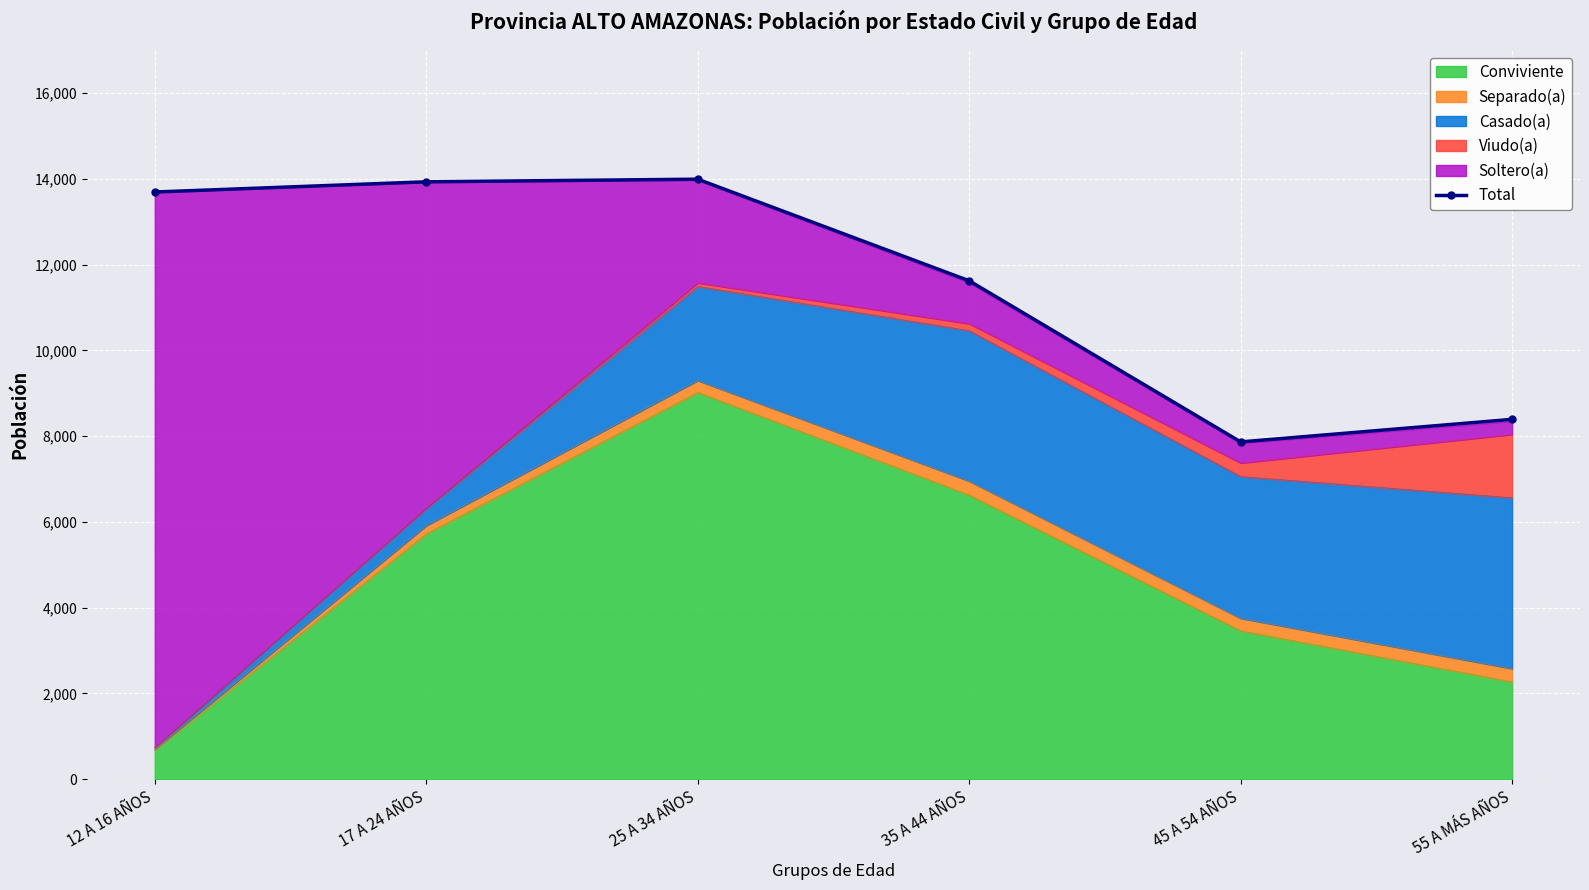

Rank the categories by value from highest to lowest.

25 A 34 AÑOS, 17 A 24 AÑOS, 12 A 16 AÑOS, 35 A 44 AÑOS, 55 A MÁS AÑOS, 45 A 54 AÑOS